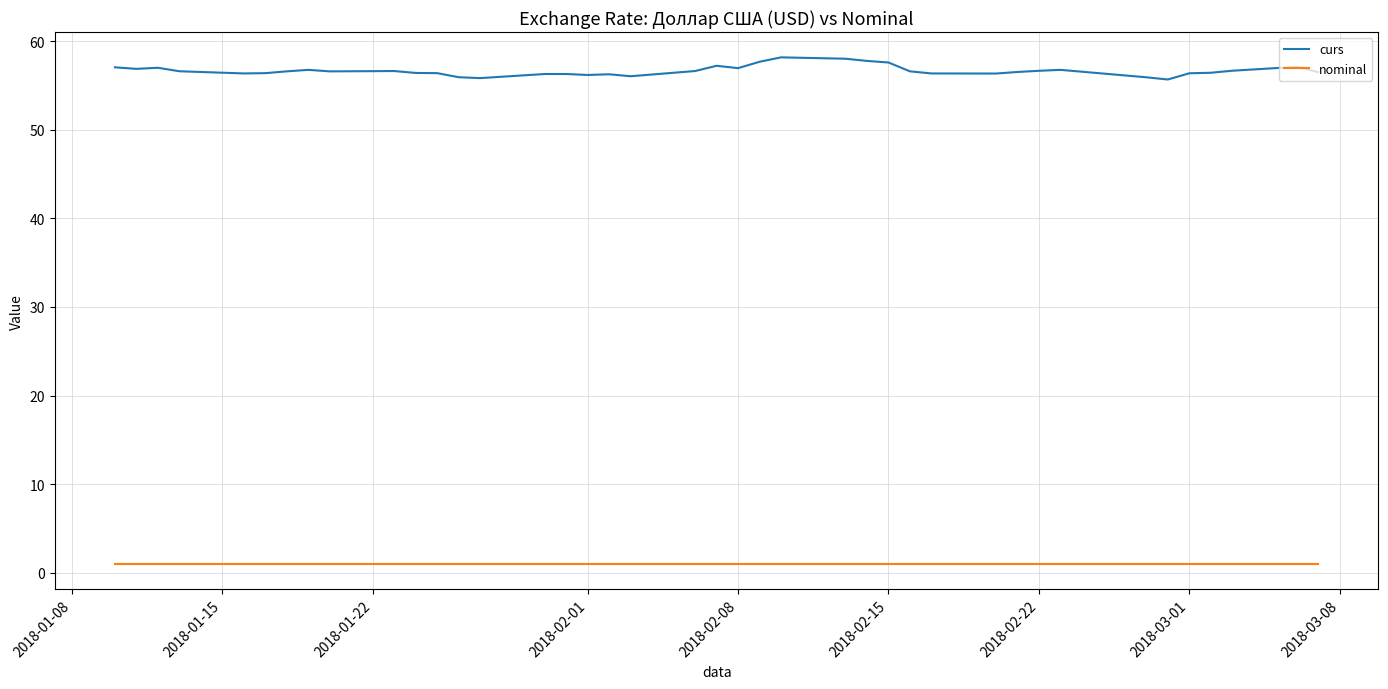

Which series has the largest total across all categories?

curs